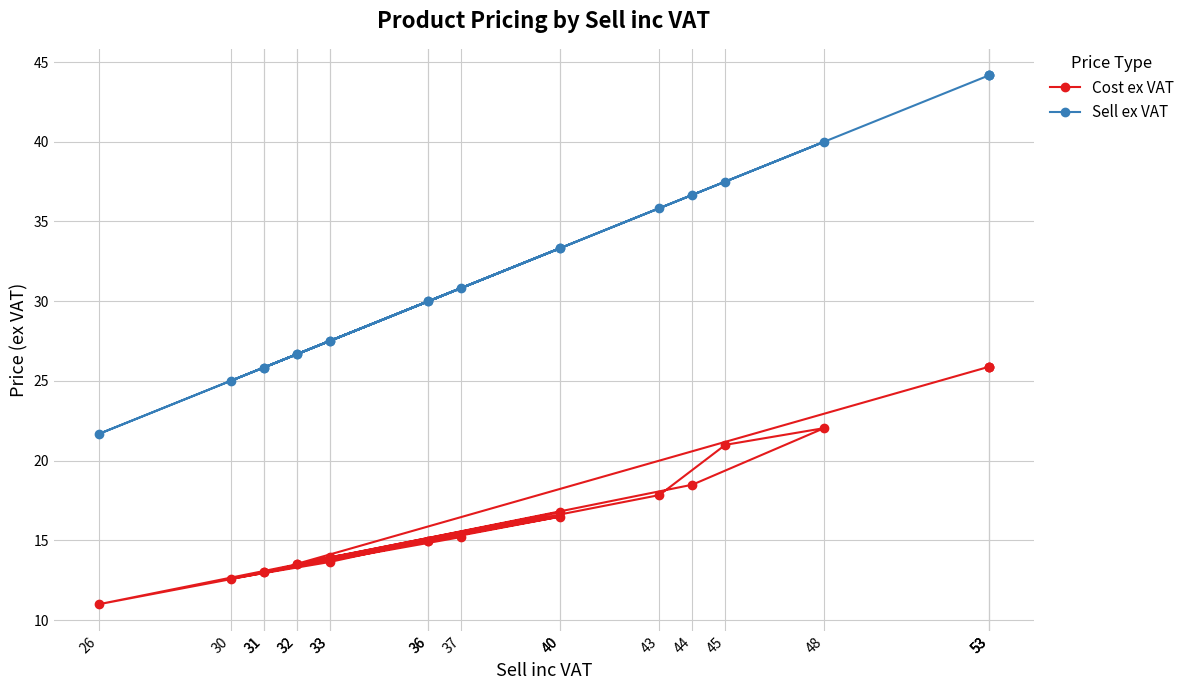

Rank the series by their average value, from lowest to highest.

Cost ex VAT, Sell ex VAT